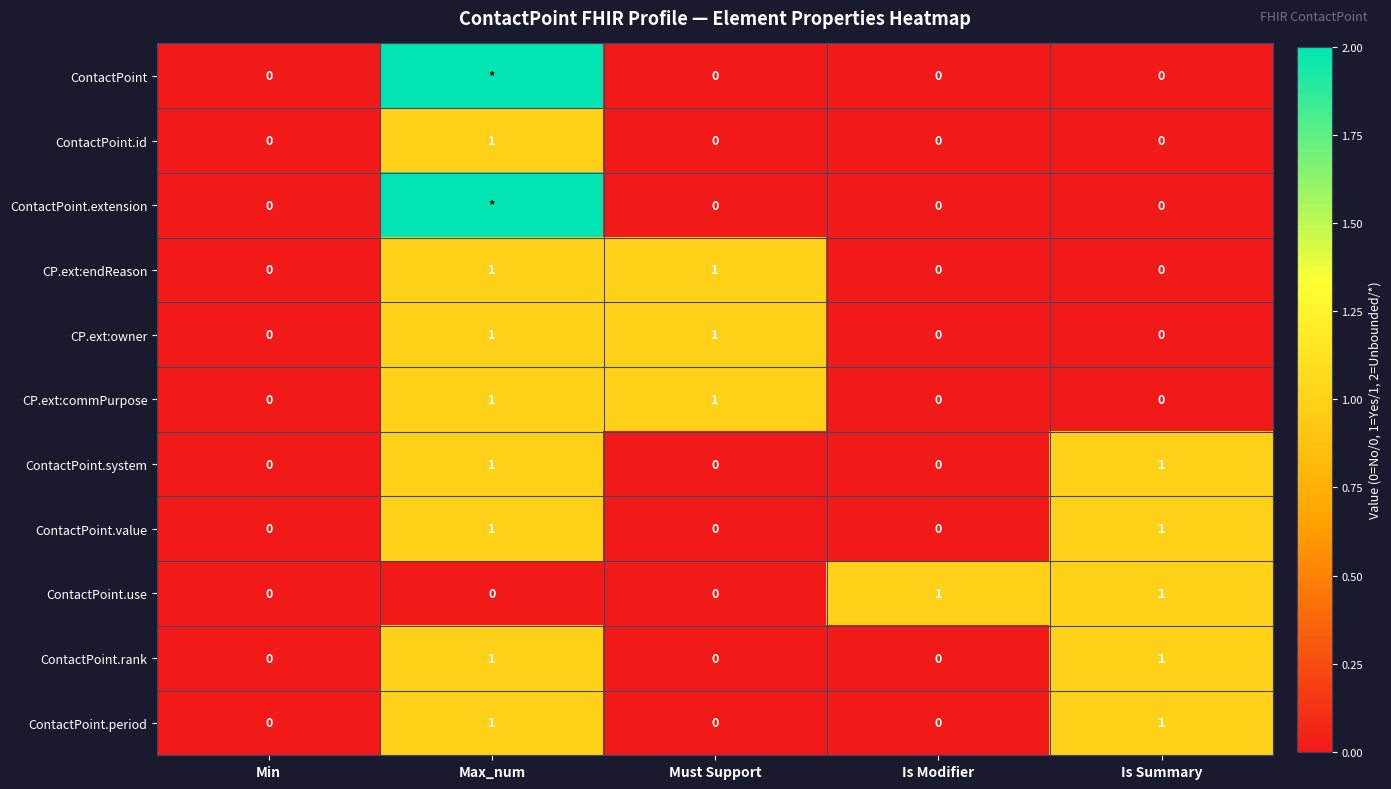

Which label corresponds to the smallest value in the chart?

Min